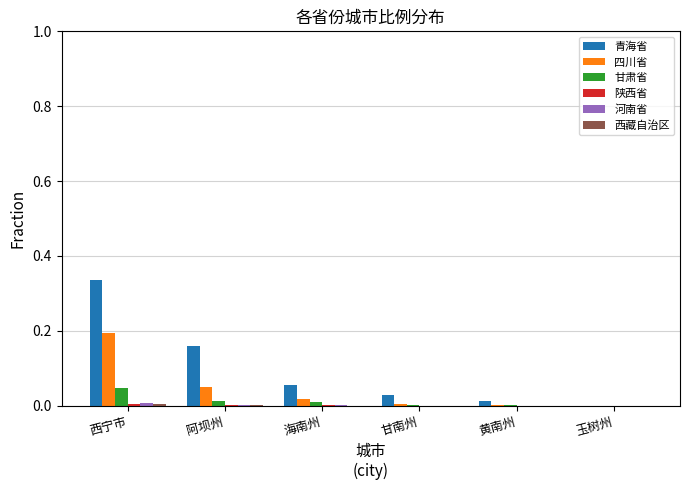

The value of 四川省 at 玉树州 is -0.1. True or false?

False